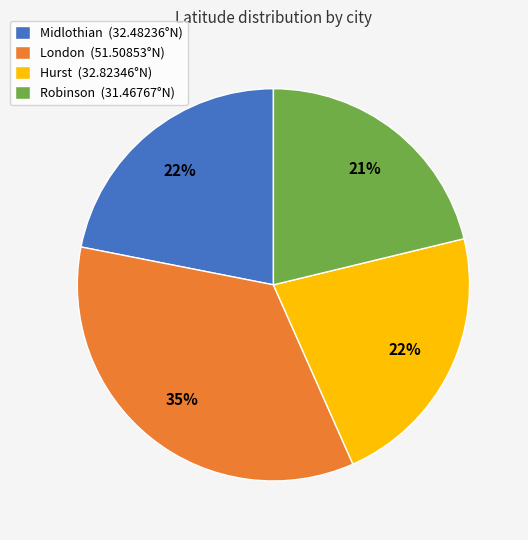

How many segments does this pie chart have?

4